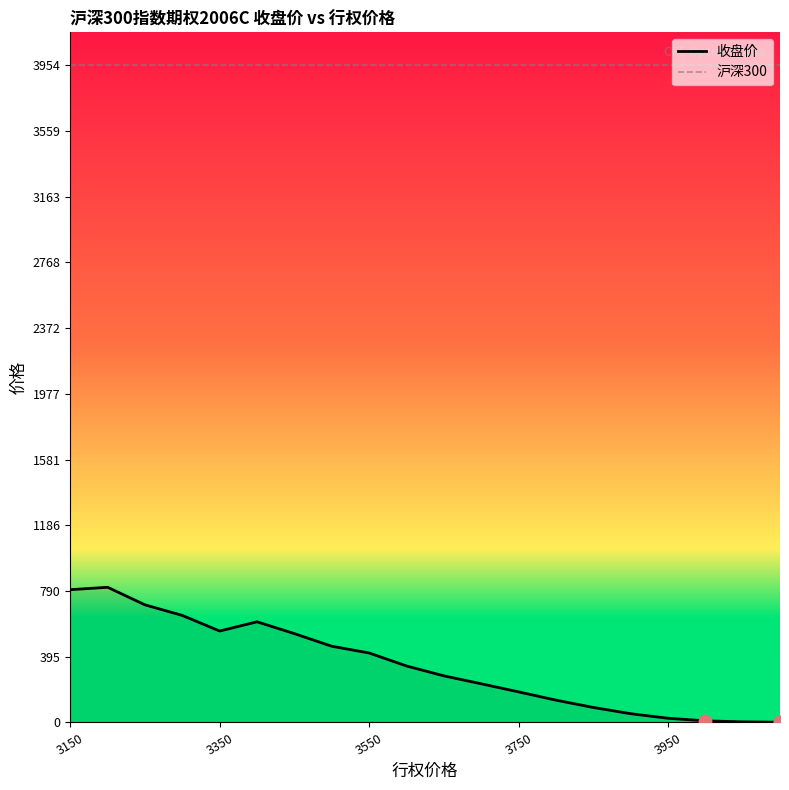

The value of 收盘价 at 3550 is 418.2. True or false?

True